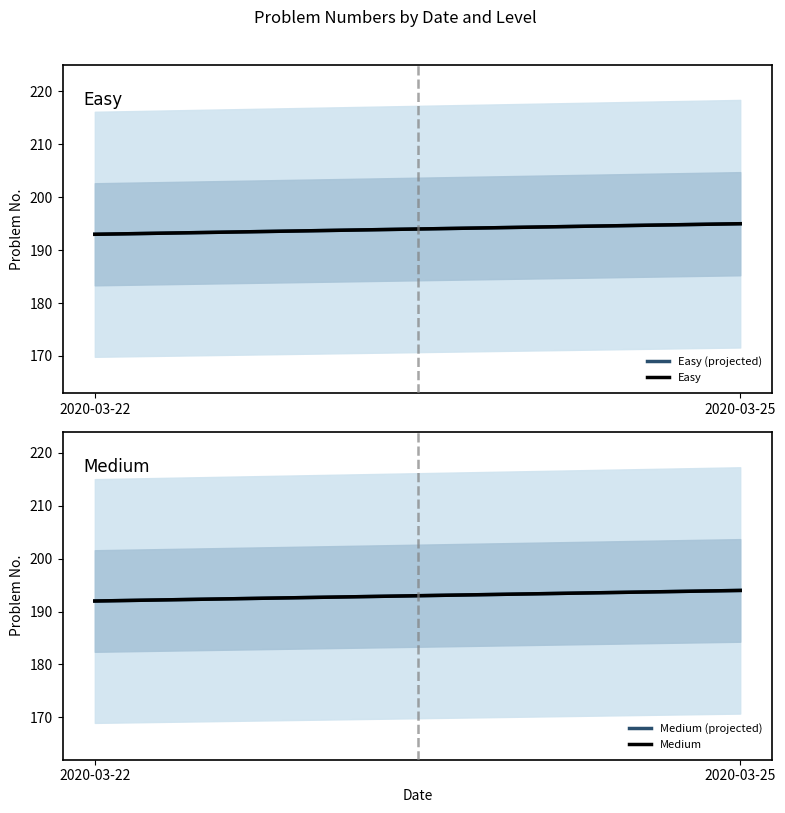

What is the difference between the Medium (projected) values at 2020-03-22 and 2020-03-25?

2